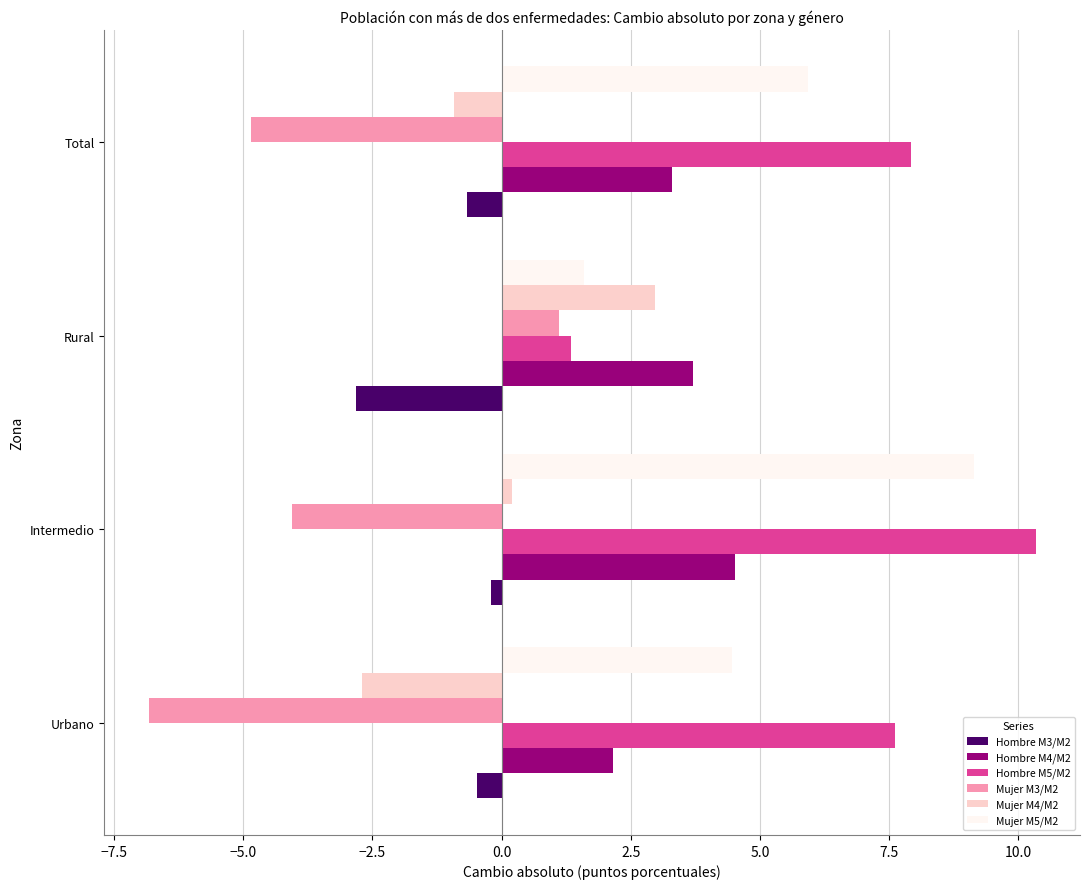

Is the value of Hombre M3/M2 at Intermedio greater than the value of Mujer M3/M2 at Total?

Yes